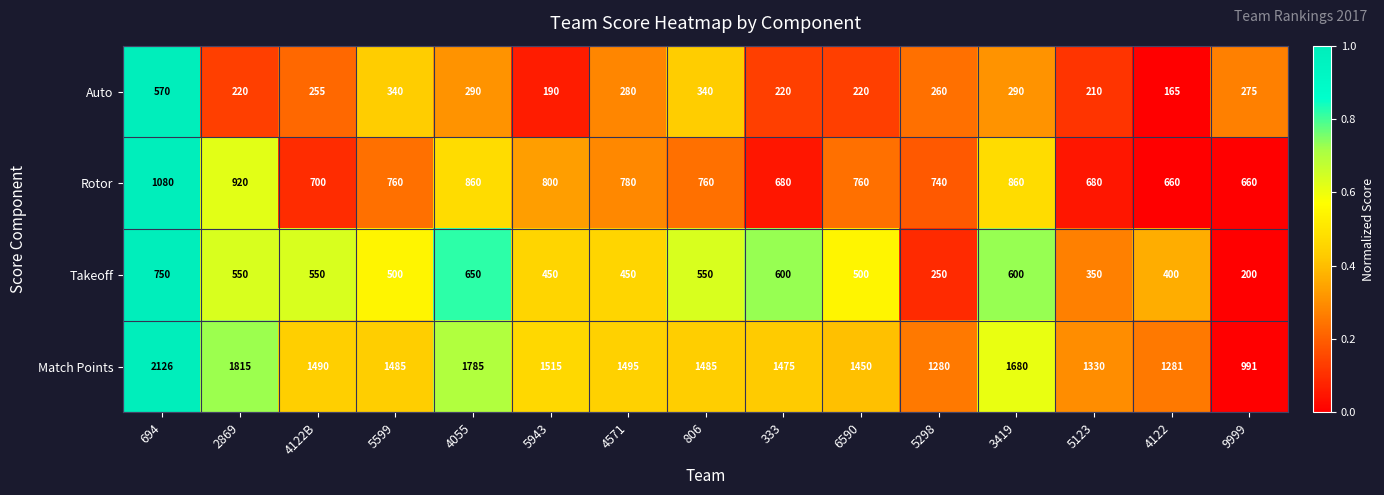

Count the number of categories in the chart.

15